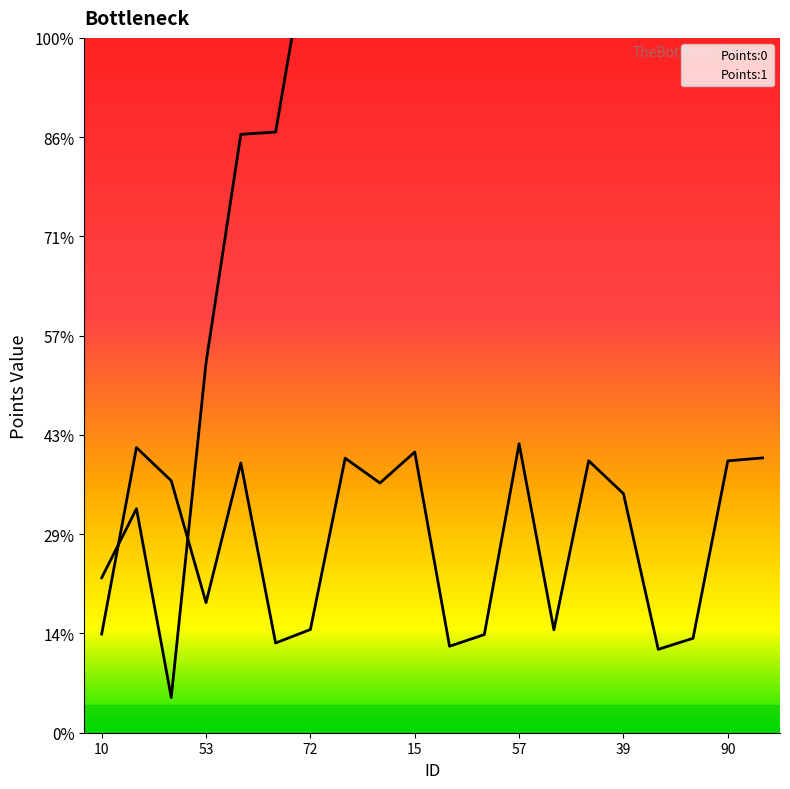

True or false: Points:1 has a value of 0.0 at 72.

False